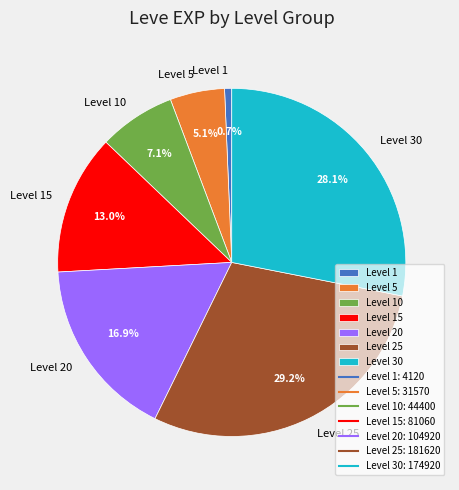

What portion of the pie excludes Level 15?

87.0%